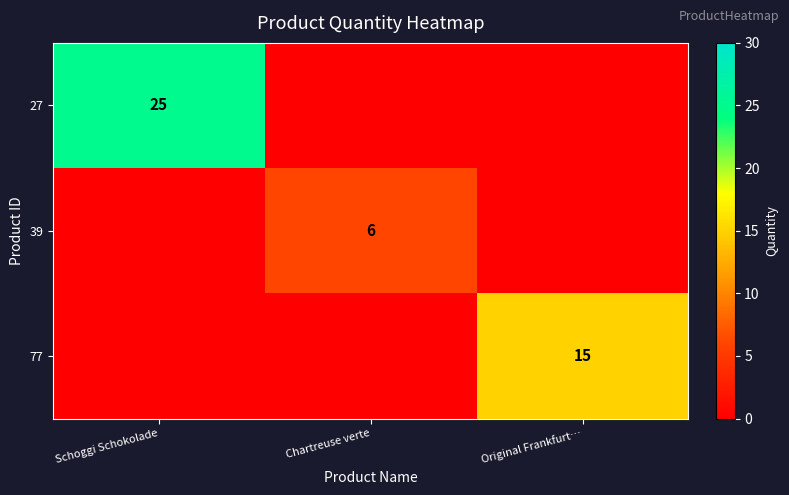

Which label corresponds to the smallest value in the chart?

Chartreuse verte